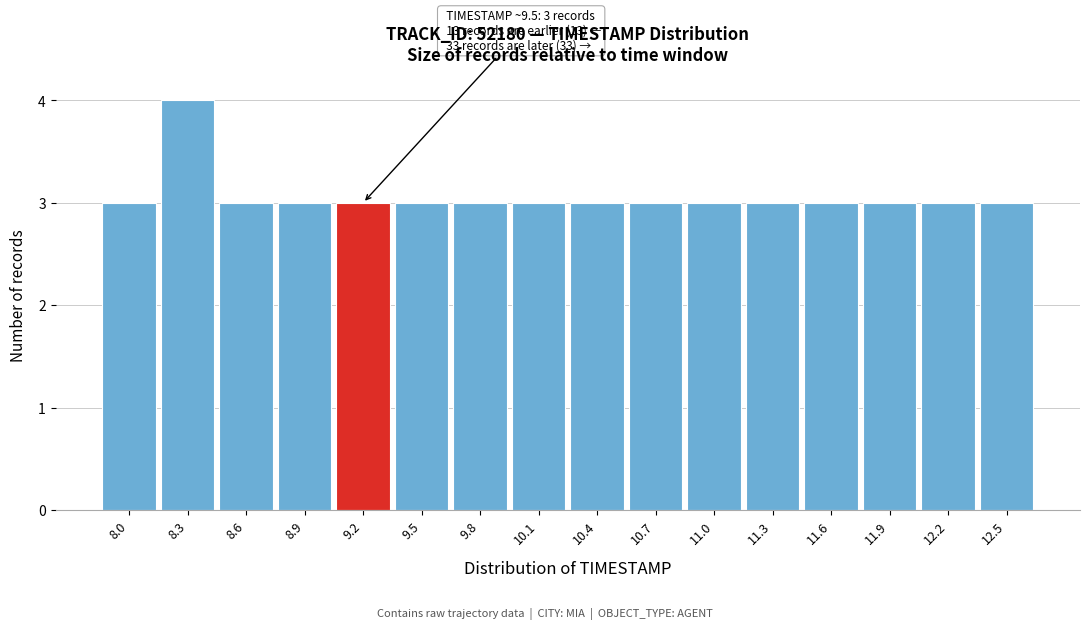

Reading right to left, what are all the values shown in this chart?

3	3	3	3	3	3	3	3	3	3	3	3	3	3	4	3